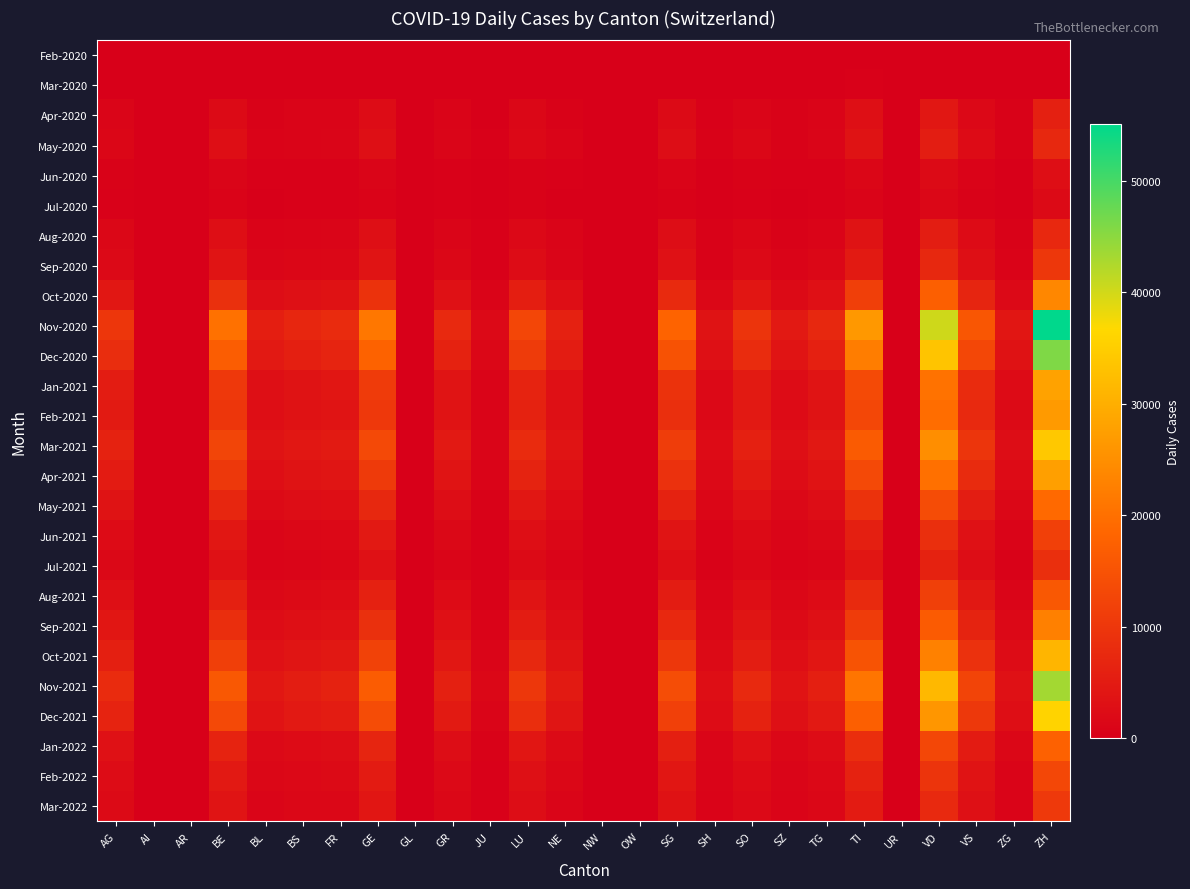

Between NE and TI, which series saw the biggest shift?

Nov-2020